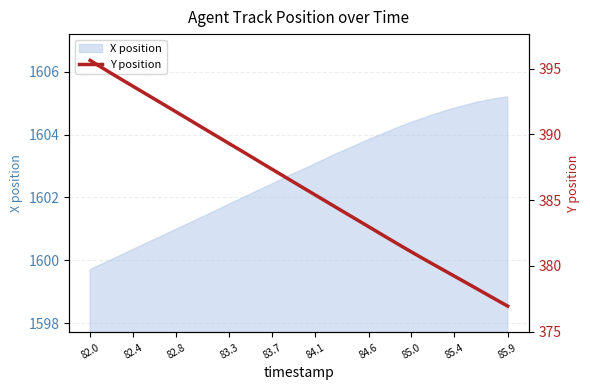

Reading left to right, what are all the values shown in this chart?

395.6	395.1	394.6	394.1	393.7	393.2	392.7	392.2	391.7	391.2	390.7	390.3	389.8	389.3	388.8	388.3	387.8	387.3	386.9	386.4	385.9	385.4	384.9	384.4	383.9	383.5	383.0	382.5	382.0	381.5	381.1	380.6	380.1	379.7	379.2	378.8	378.3	377.8	377.4	376.9